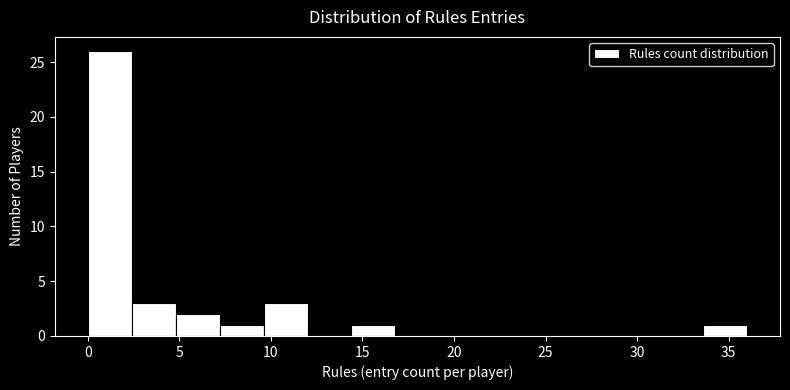

What is the height of the bar covering 2.4 to 4.8 on the x-axis? Neither the bar edges nor the heights are printed on the chart, so give them approximately, as read against the axes.

3